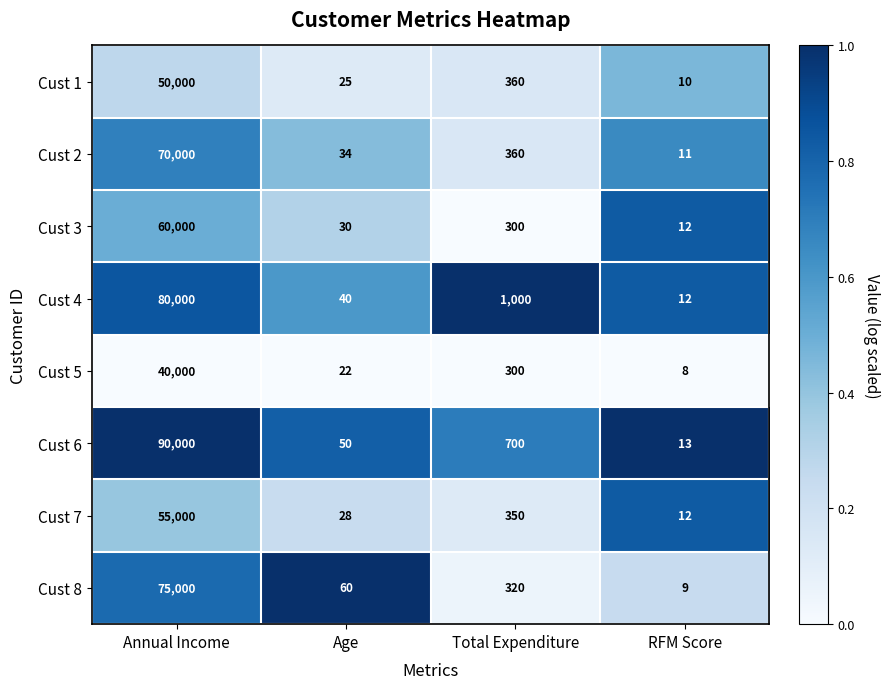

Count the number of categories in the chart.

4